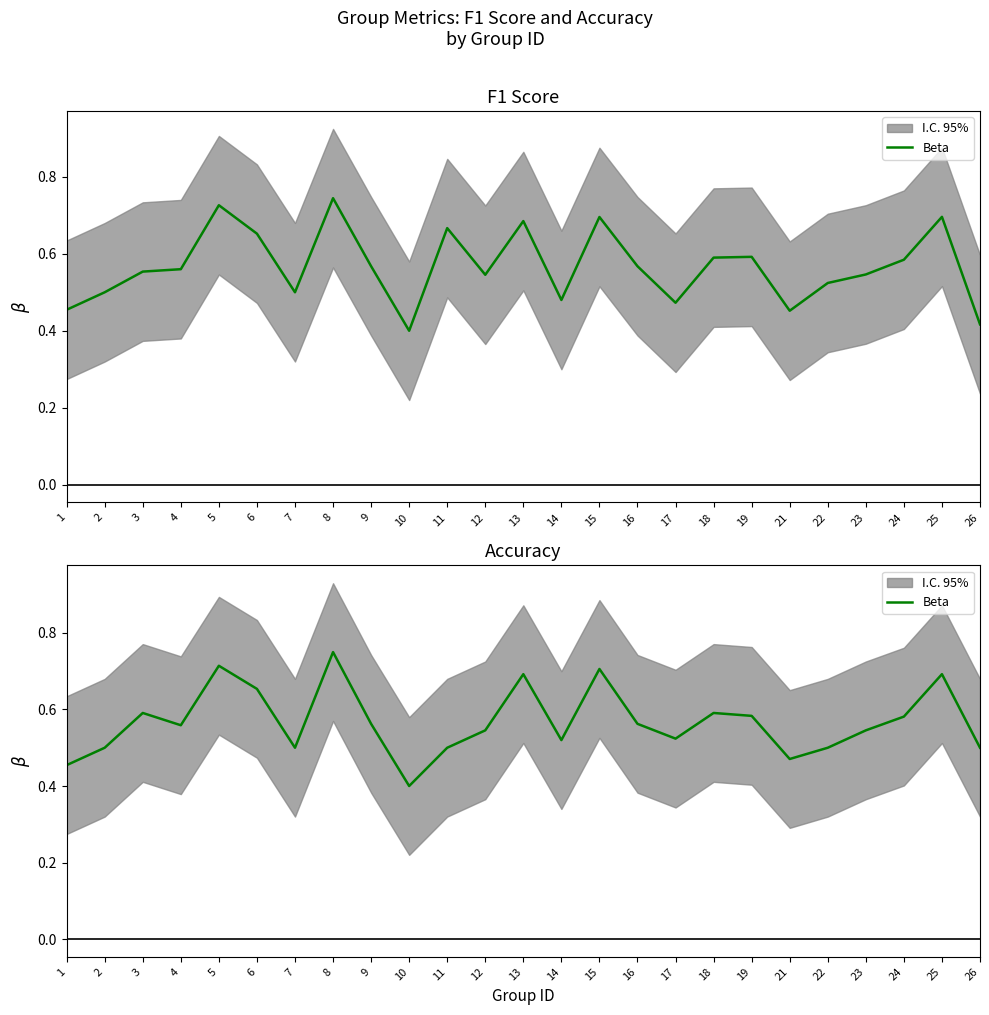

At which category does the chart reach its minimum across all series?

10